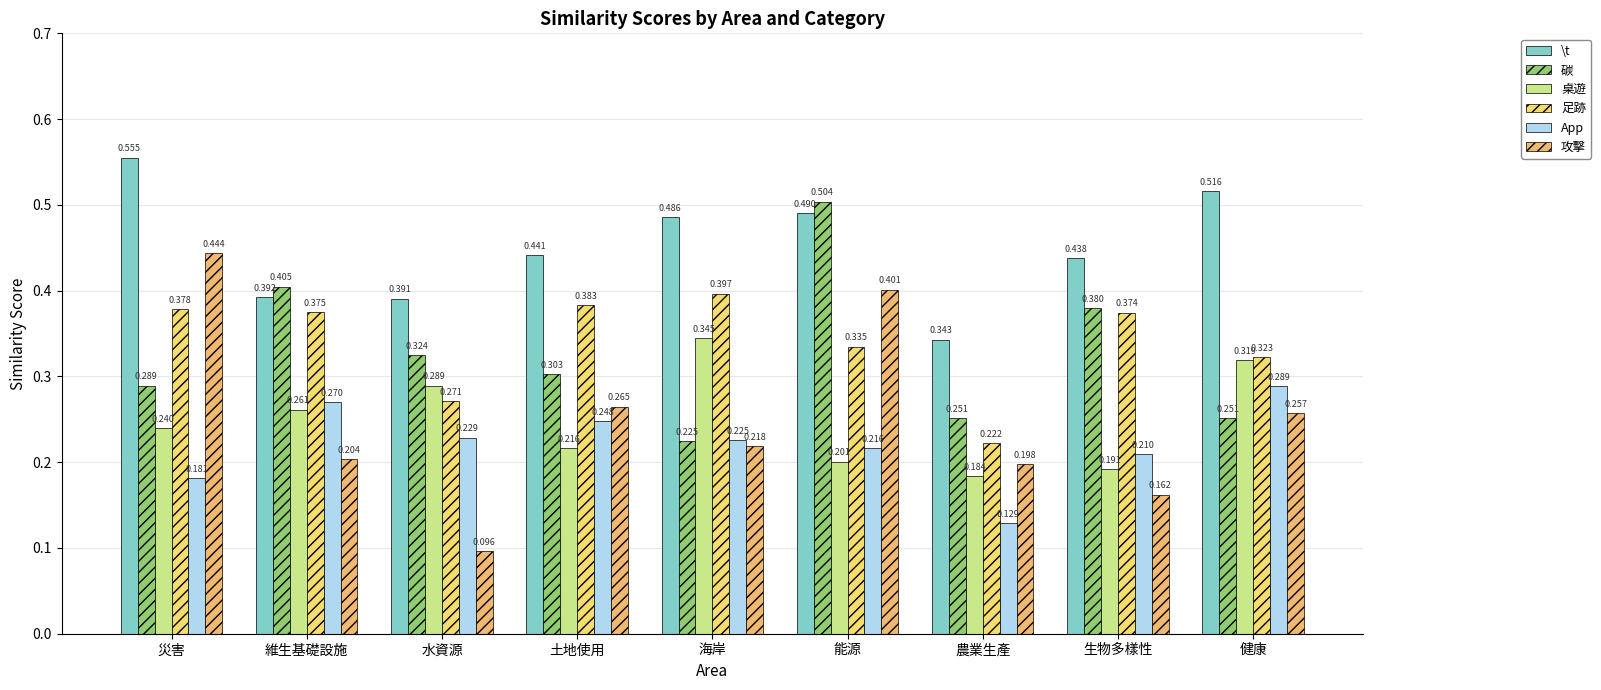

Does the chart contain any negative values?

No